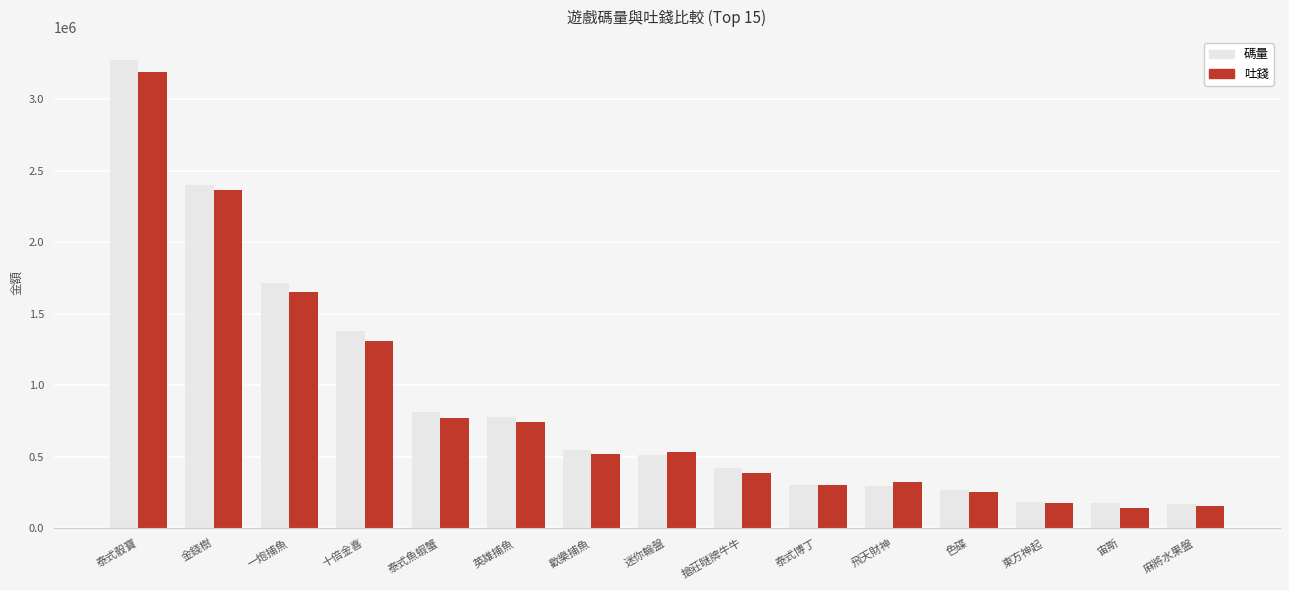

What is the difference between the maximum and minimum values in the 吐錢 series?

3044421.8